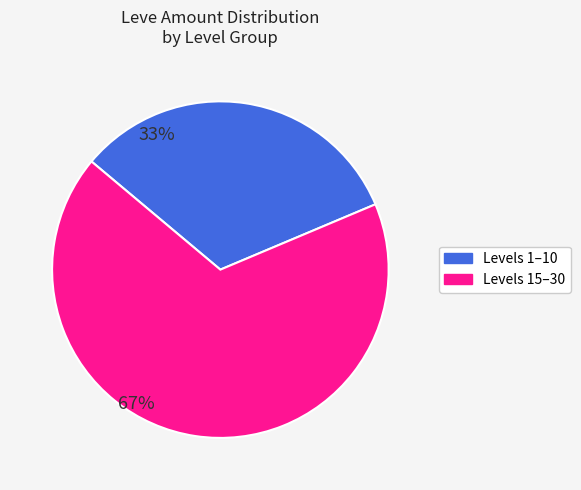

Rank the categories by value from lowest to highest.

Levels 1–10, Levels 15–30